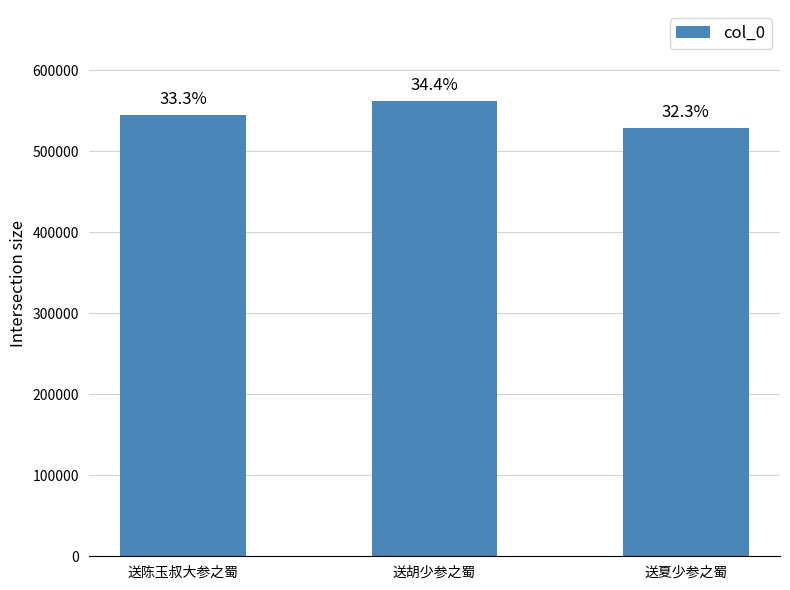

Which category has the highest value across all series?

送胡少参之蜀